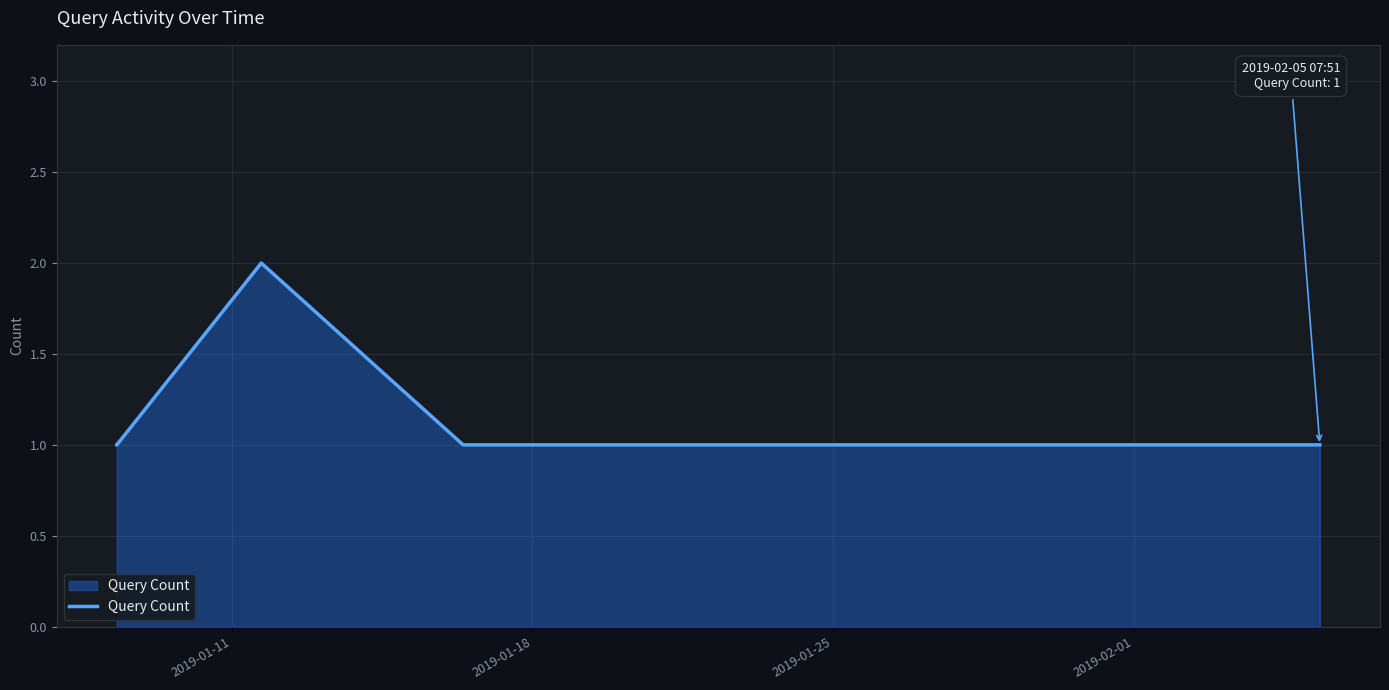

True or false: the data has more than 1 interior local peaks.

False